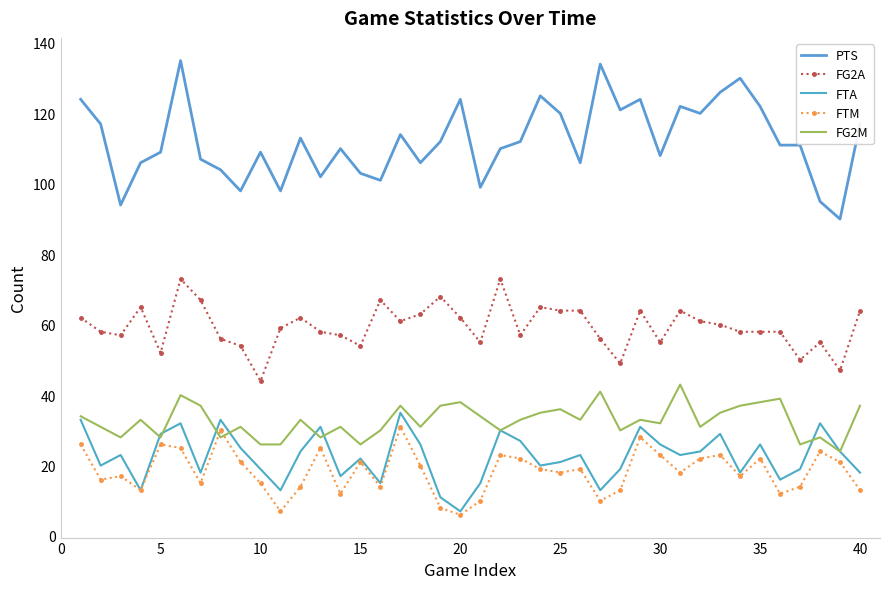

Which series has the largest total across all categories?

PTS